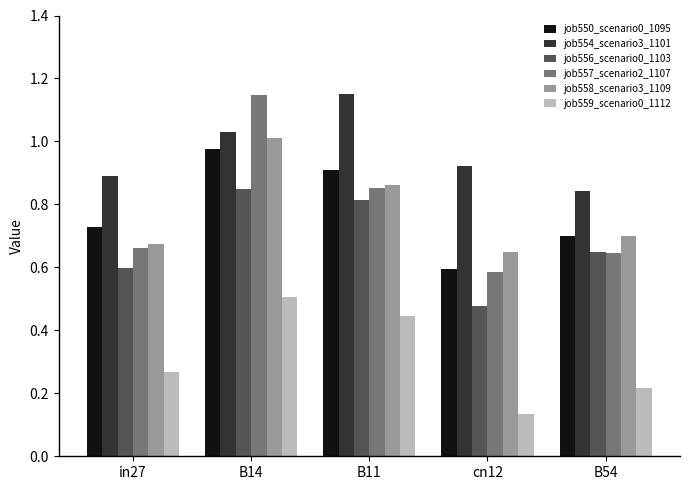

What are all the series names shown in the legend?

job550_scenario0_1095, job554_scenario3_1101, job556_scenario0_1103, job557_scenario2_1107, job558_scenario3_1109, job559_scenario0_1112